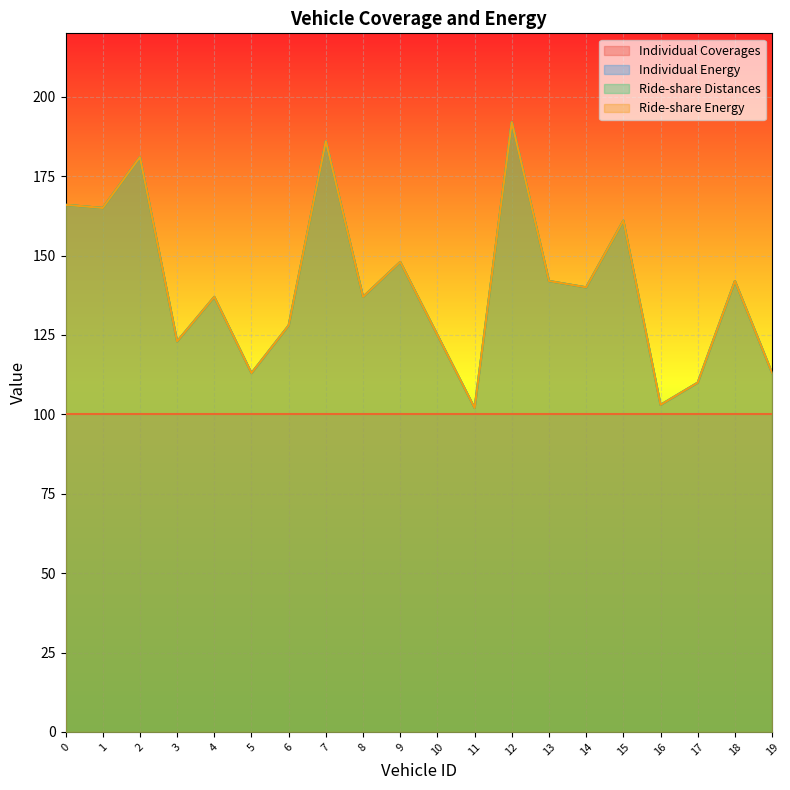

How many lines are shown in the chart?

4